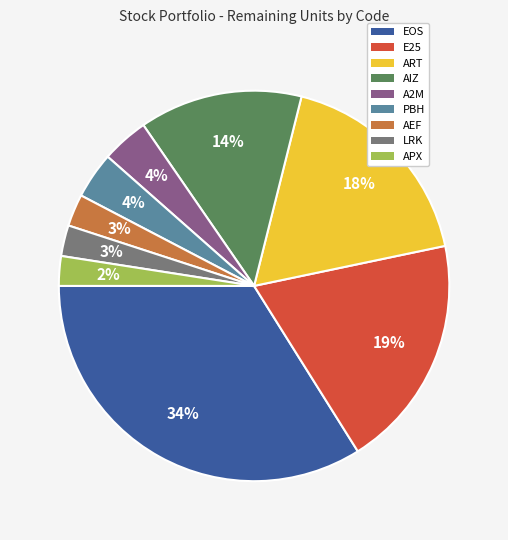

Do AIZ and PBH together represent more than half of the pie?

No